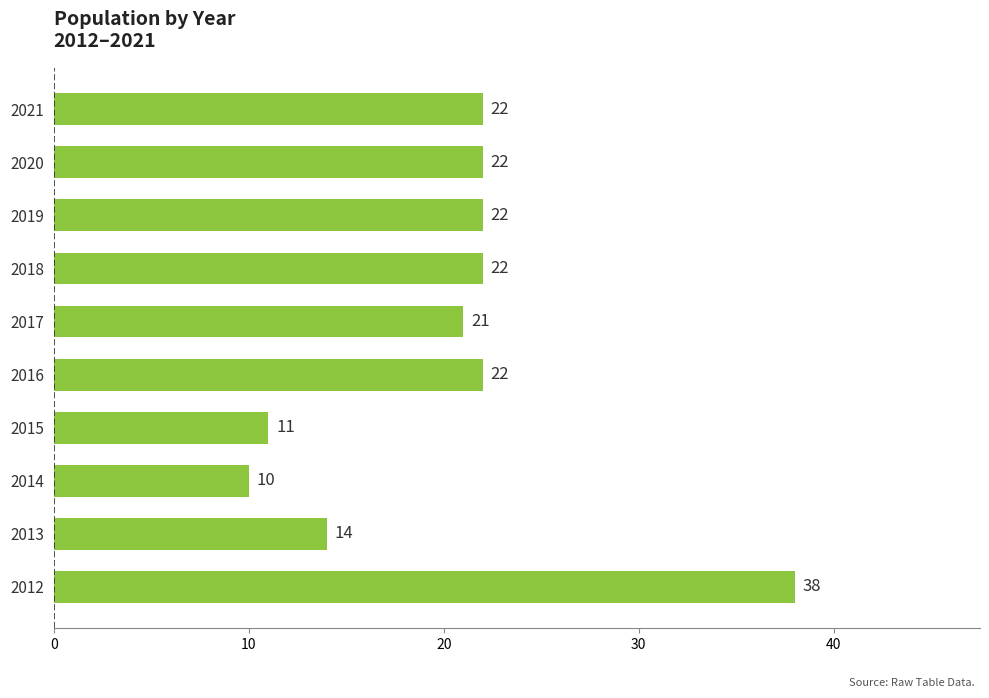

Count the number of data series in this chart.

1